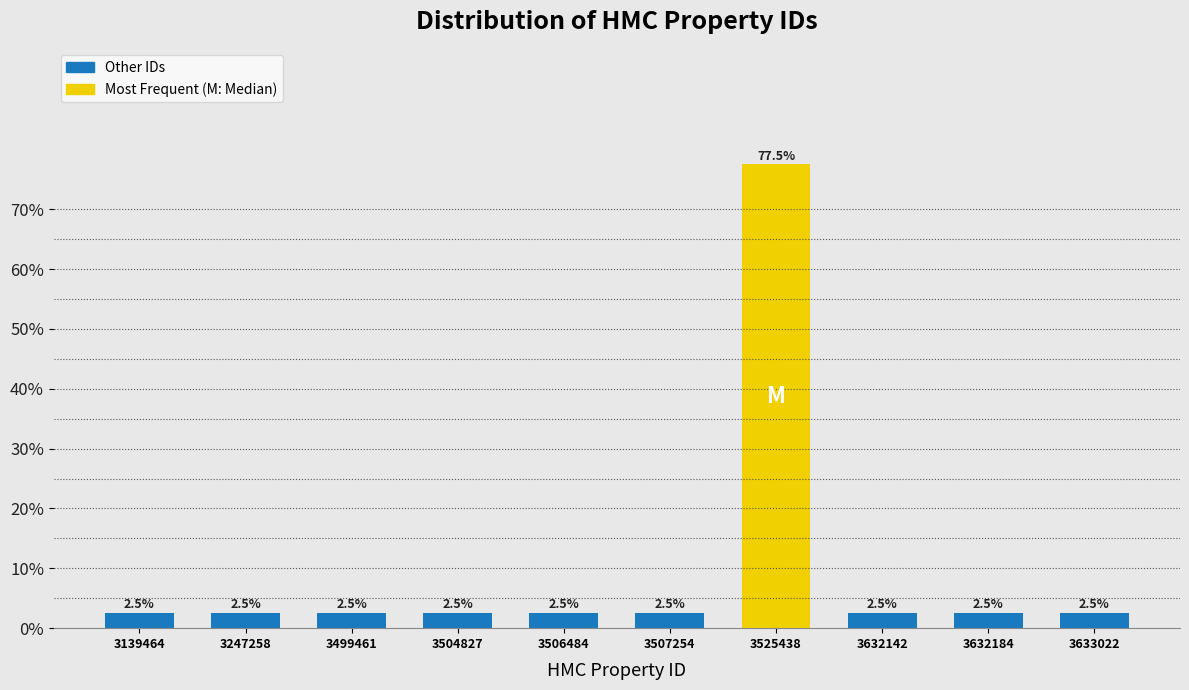

Reading right to left, extract all data points from this chart.

2.5	2.5	2.5	77.5	2.5	2.5	2.5	2.5	2.5	2.5